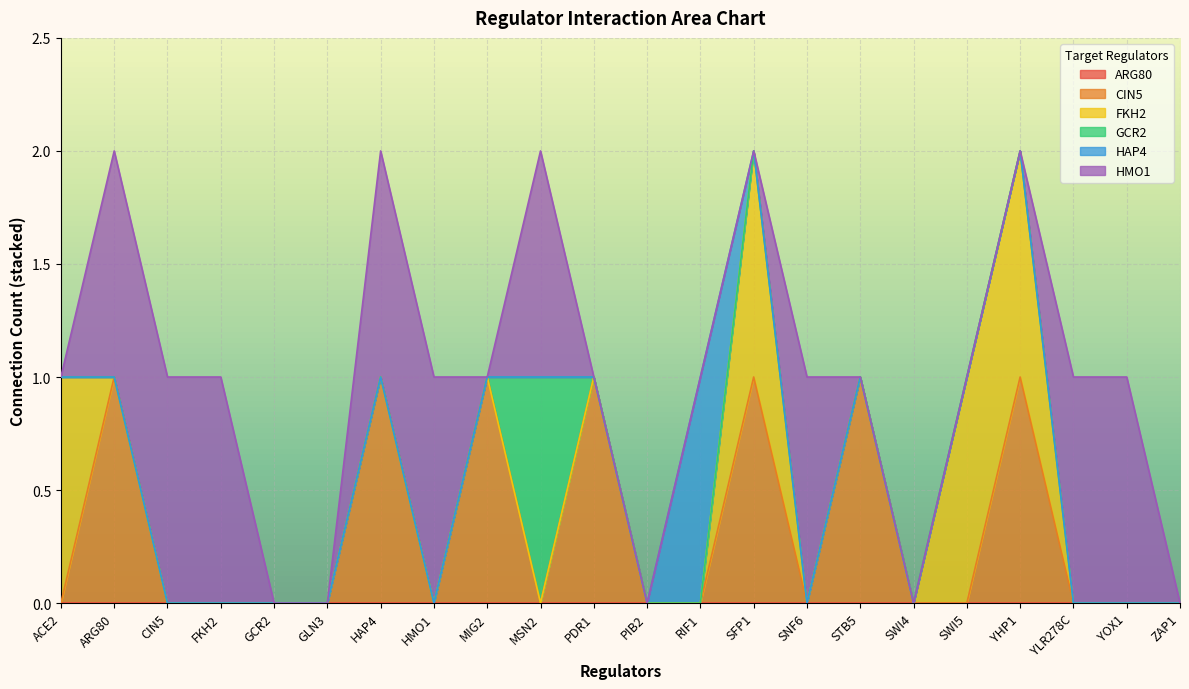

True or false: GCR2 has more than 2 points higher than both neighbors.

False